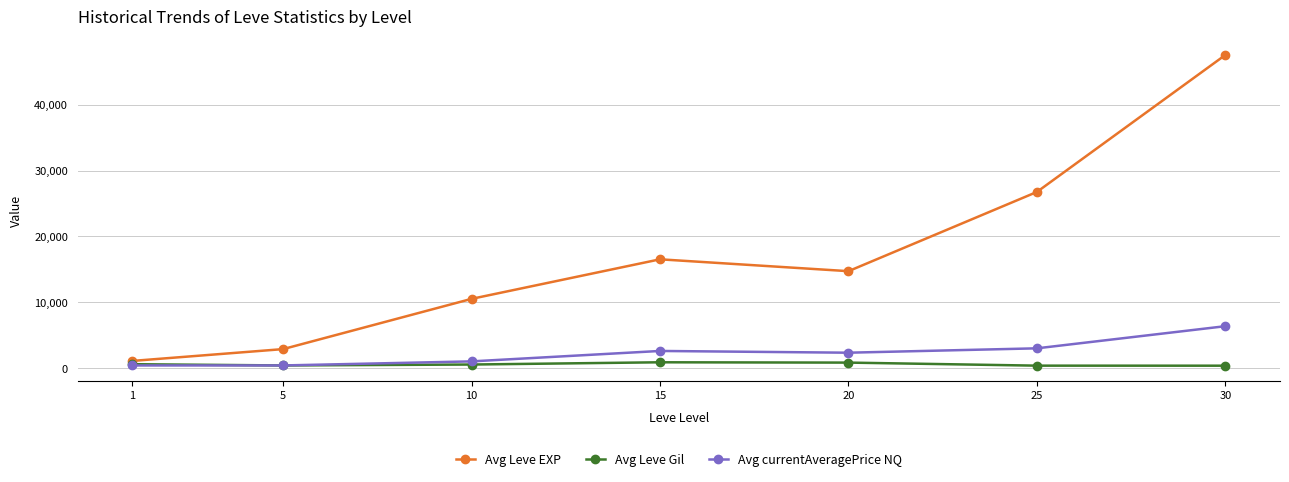

Rank the series at 10 from lowest to highest value.

Avg Leve Gil, Avg currentAveragePrice NQ, Avg Leve EXP